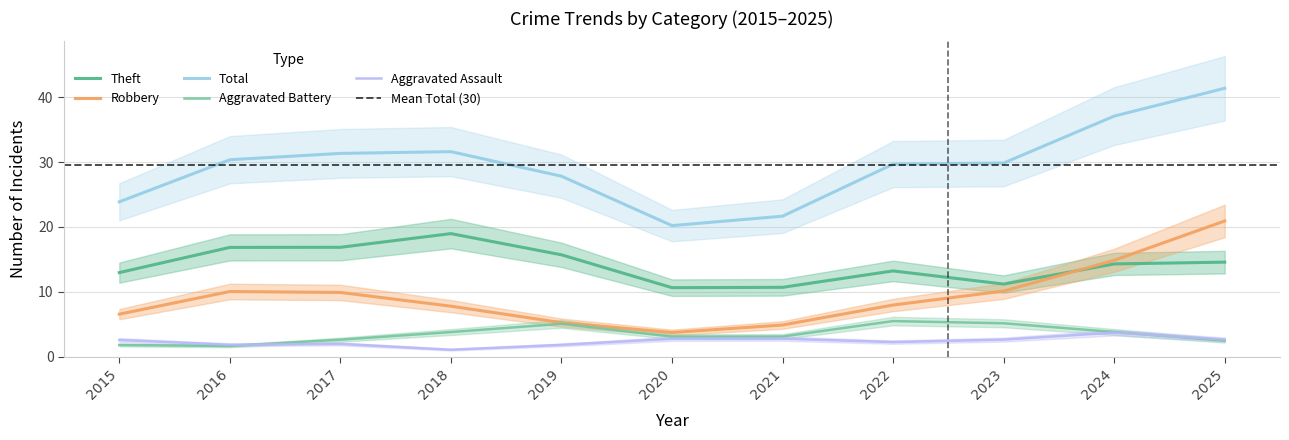

What is the lowest value of the Robbery series?

3.7